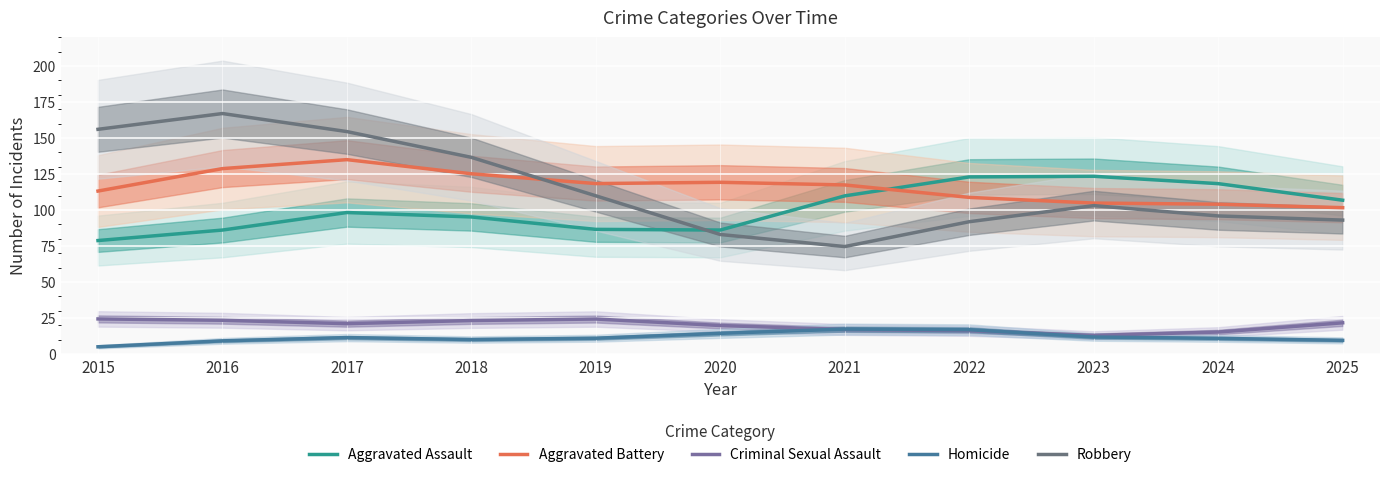

What is the difference between the Aggravated Battery values at 2016 and 2020?

9.5